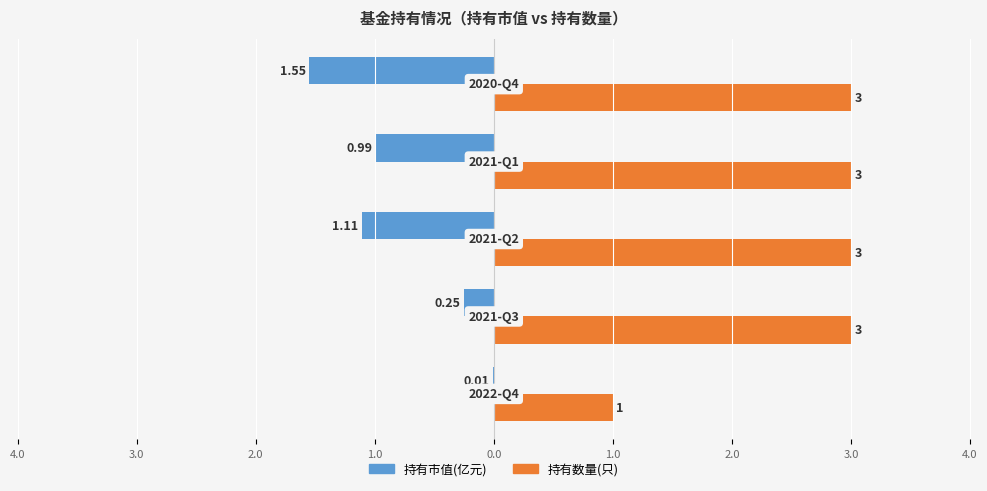

Which series has the largest range (max minus min)?

持有数量(只)